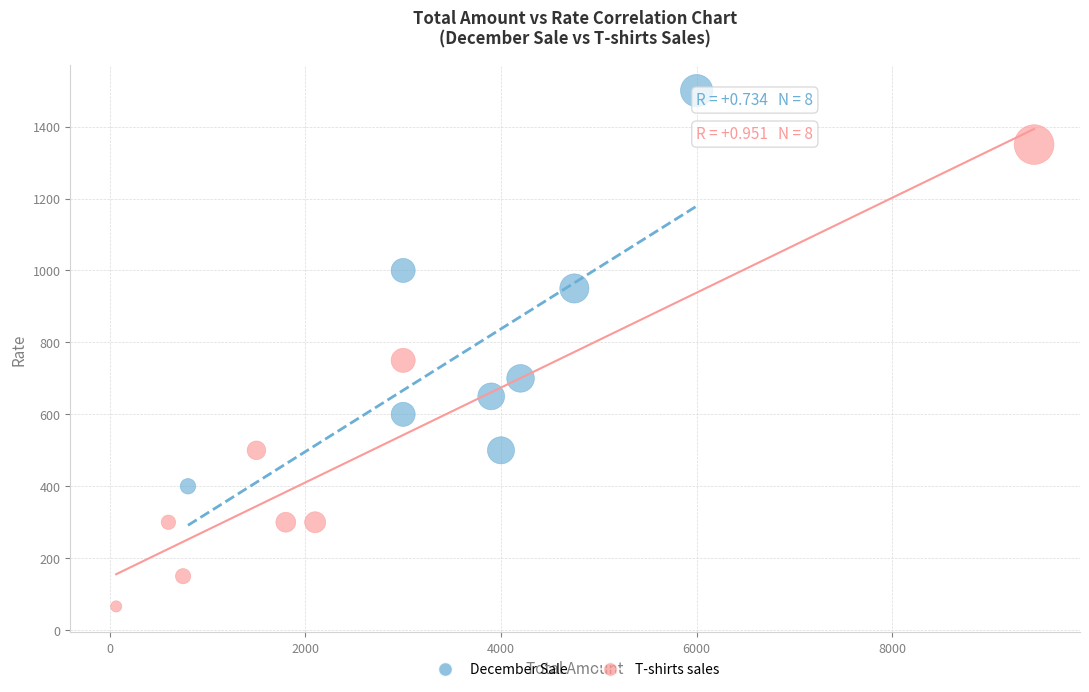

Which series has the widest spread of Y values?

T-shirts sales